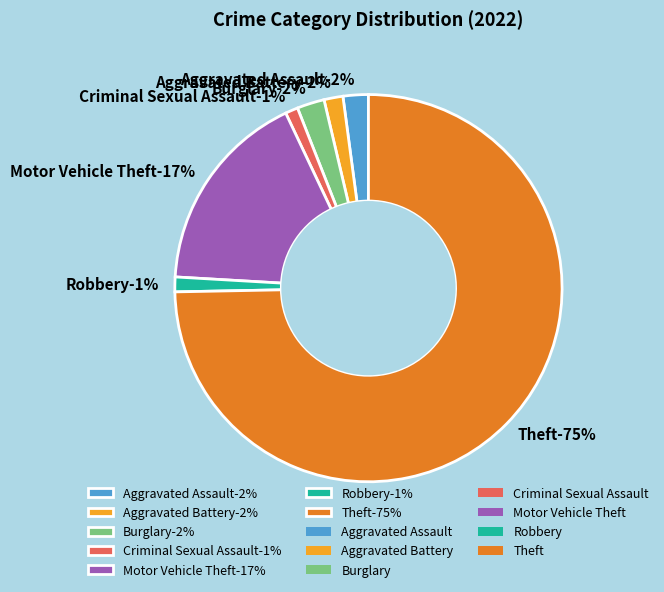

True or false: Aggravated Battery accounts for 2% of the total.

True